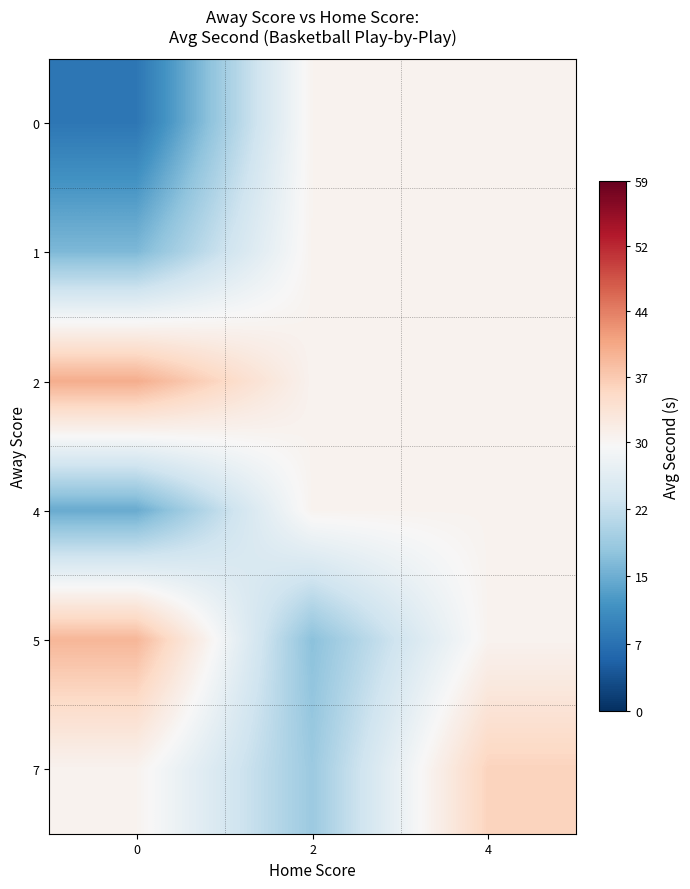

Reading right to left, what are all the values shown in this chart?

0: 4=30.0	2=30.0	0=8.0
1: 4=30.0	2=30.0	0=16.0
2: 4=30.0	2=30.0	0=40.0
4: 4=30.0	2=30.0	0=14.4
5: 4=30.0	2=17.0	0=39.0
7: 4=35.8	2=18.4	0=30.0